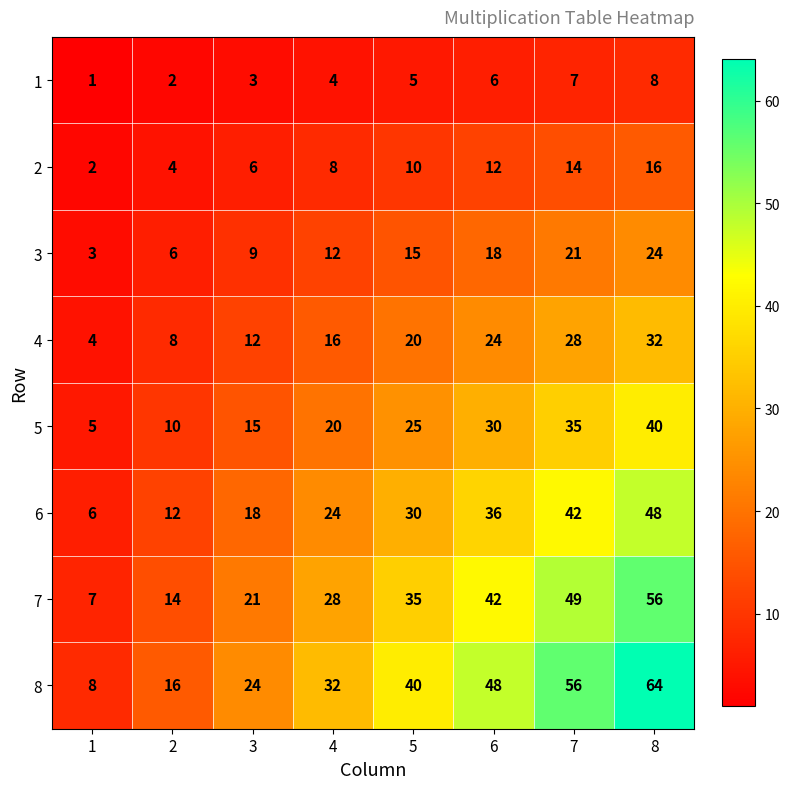

What is the sum of the 2 values at 1 and 5?

12